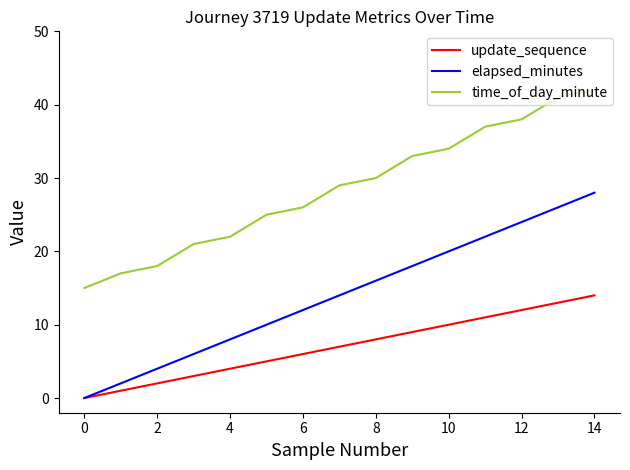

Reading left to right, what are all the values shown in this chart?

update_sequence: 0	1	2	3	4	5	6	7	8	9	10	11	12	13	14
elapsed_minutes: 0	2	4	6	8	10	12	14	16	18	20	22	24	26	28
time_of_day_minute: 15	17	18	21	22	25	26	29	30	33	34	37	38	41	42